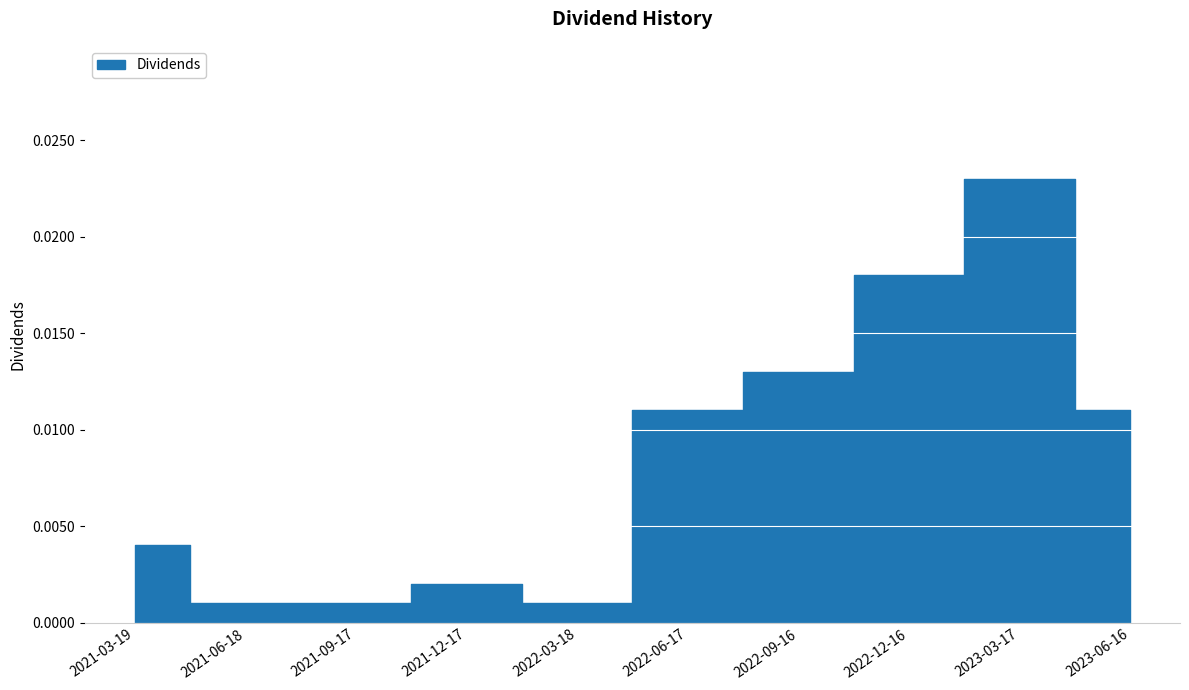

Rank the categories by value from lowest to highest.

2021-06-18, 2021-09-17, 2022-03-18, 2021-12-17, 2021-03-19, 2022-06-17, 2023-06-16, 2022-09-16, 2022-12-16, 2023-03-17